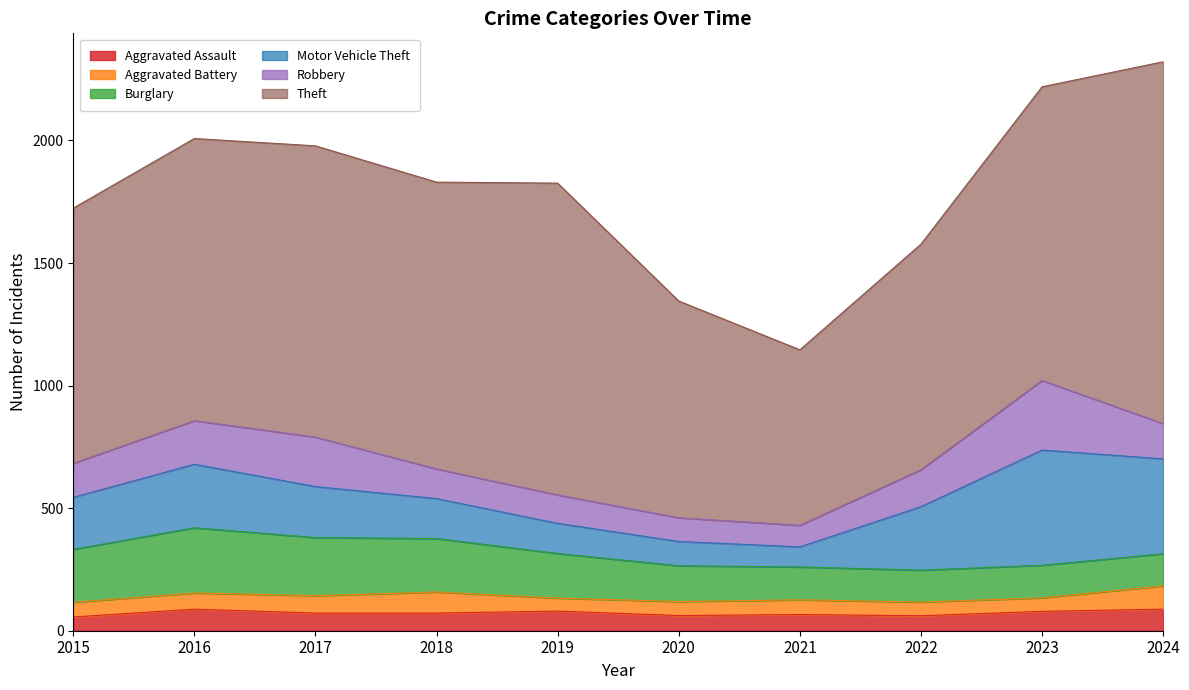

True or false: Theft and Aggravated Assault cross at least once.

False